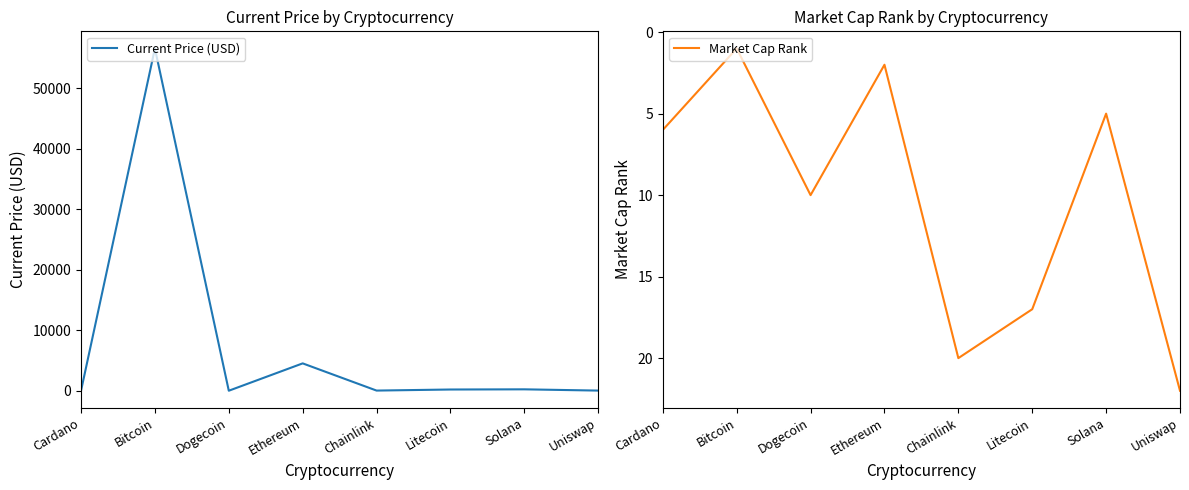

What is the average value of the Market Cap Rank series?

10.4